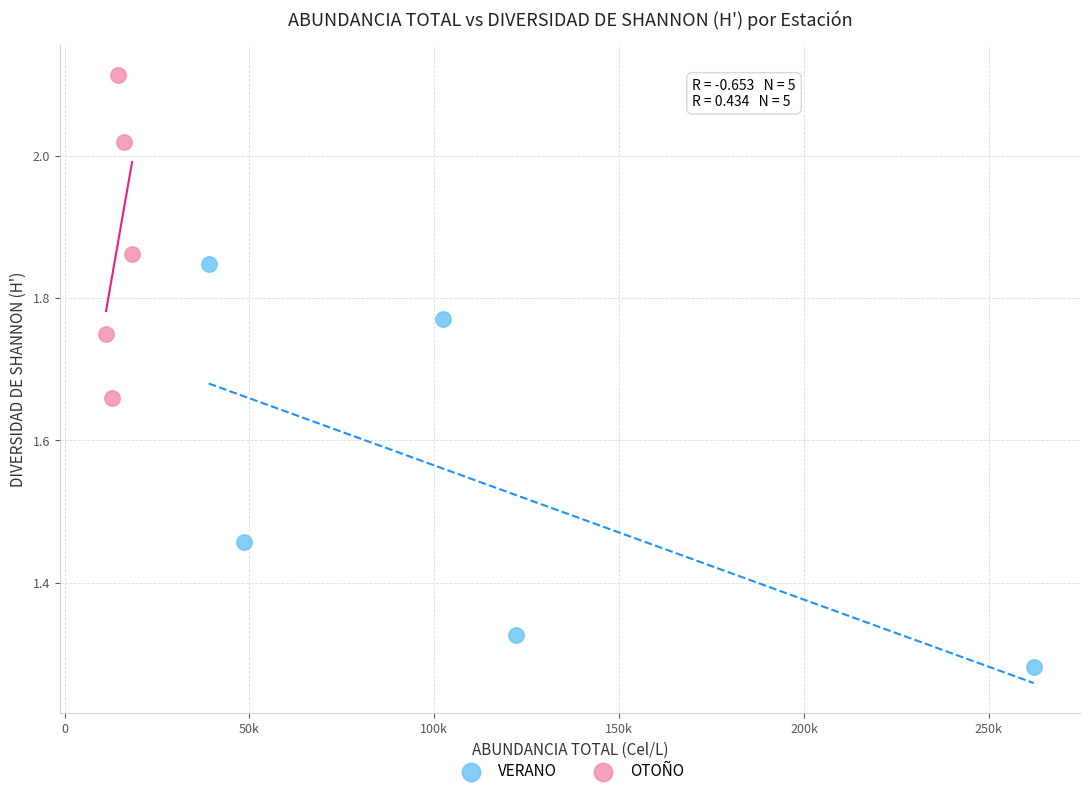

Which series reaches the maximum Y coordinate?

OTOÑO